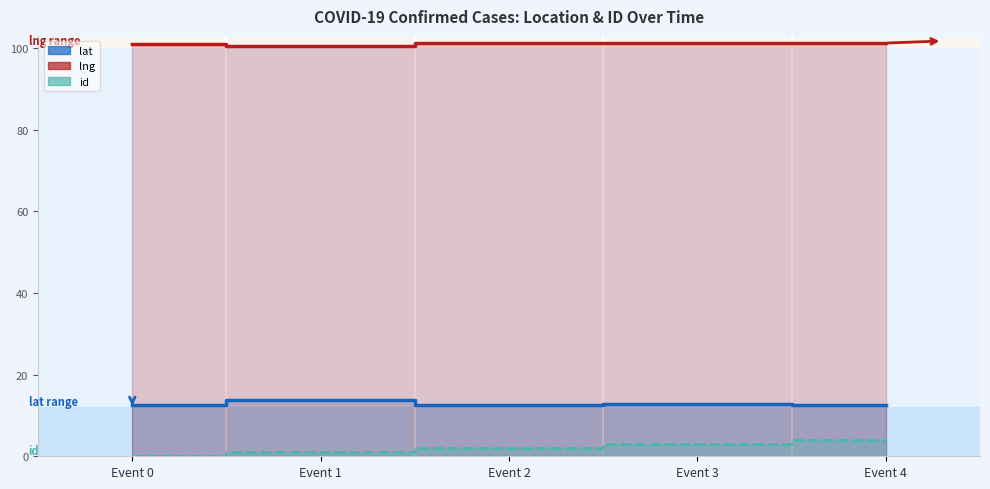

Count the id values in the range 1 to 3.

3